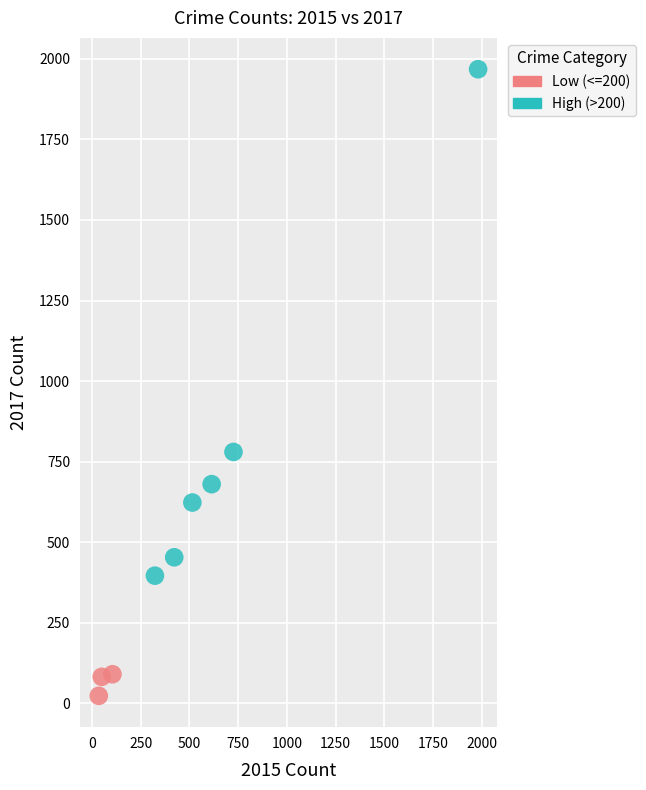

What are all the series names shown in the legend?

Low (<=200), High (>200)